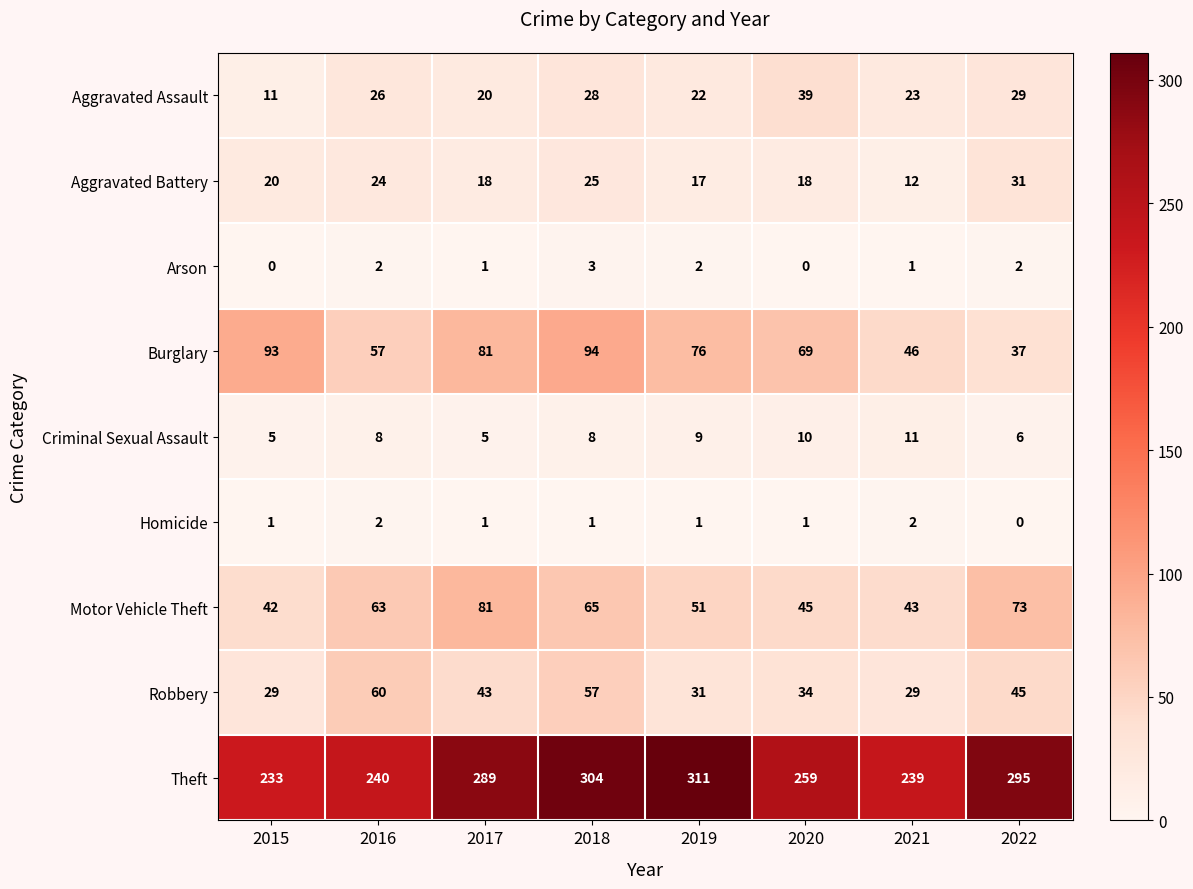

Between 2018 and 2022, which series saw the biggest shift?

Burglary